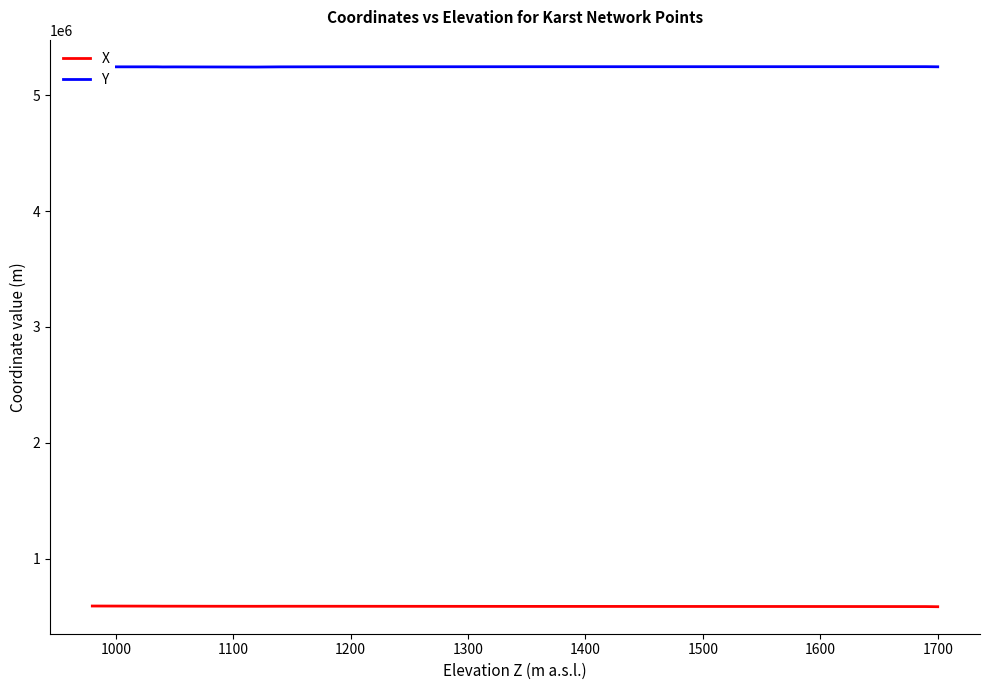

What is the lowest value of the X series?

584054.4